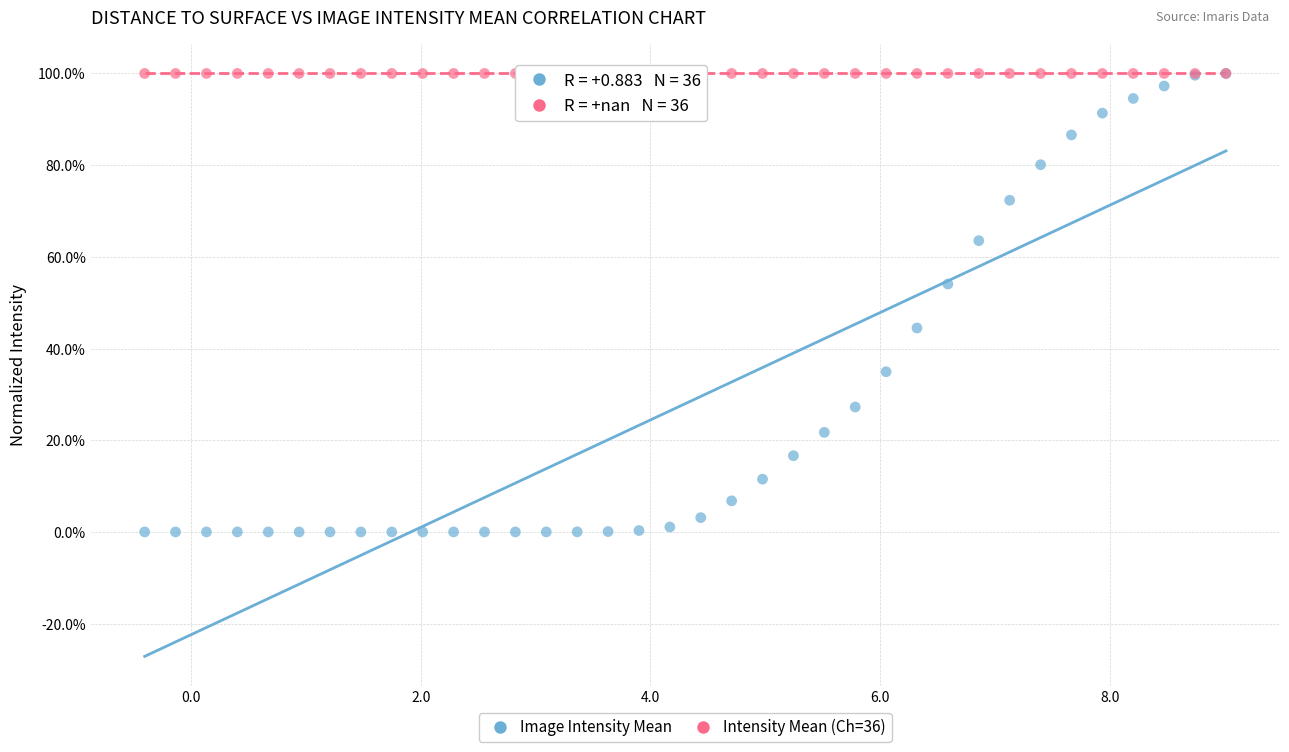

What are all the series names shown in the legend?

Image Intensity Mean, Intensity Mean (Ch=36)